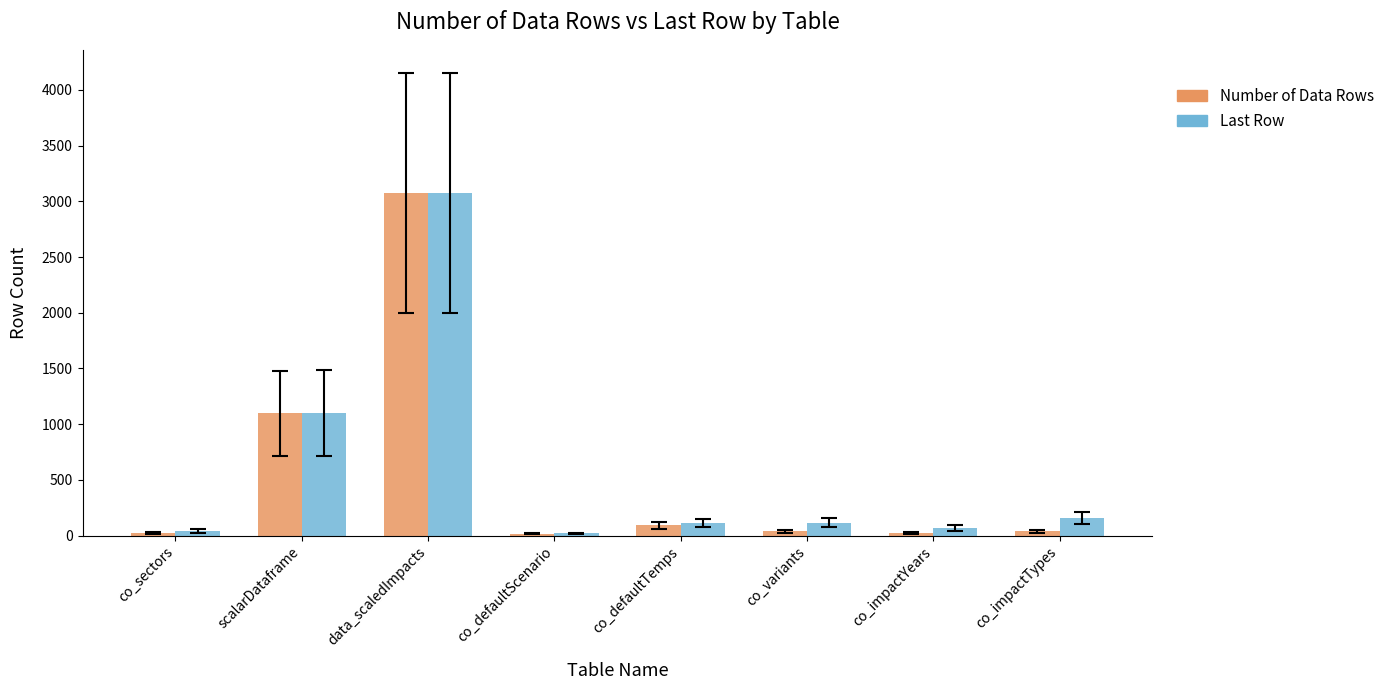

What is the label of the 1st bar from the right?

co_impactTypes